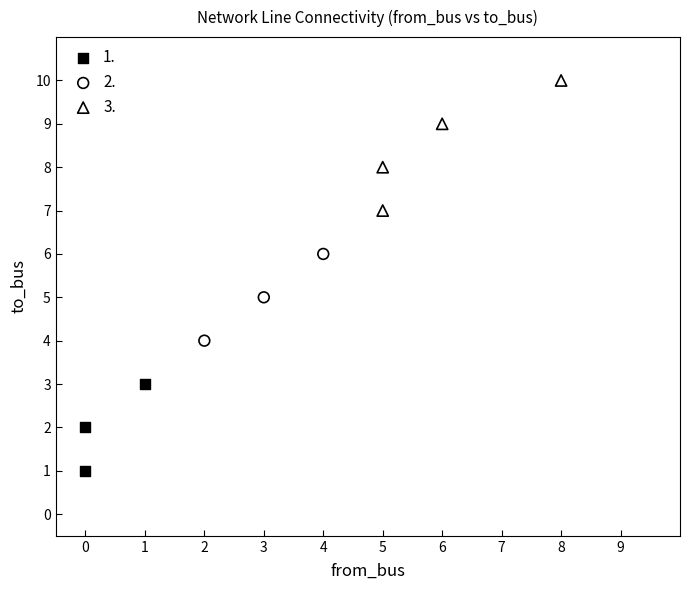

Which series has the largest Y range (max minus min)?

3.